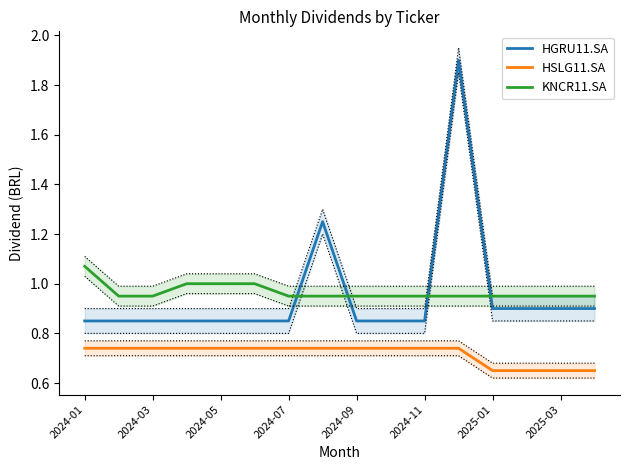

The HGRU11.SA series shows 0.3 at 2024-07. True or false?

False